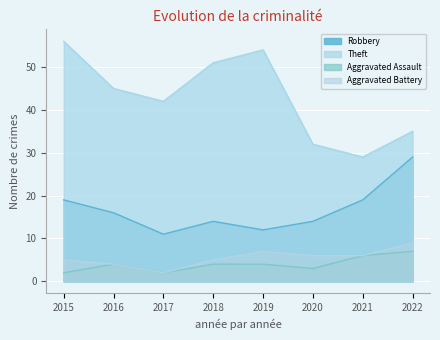

True or false: Theft has a value of 29 at 2021.

True